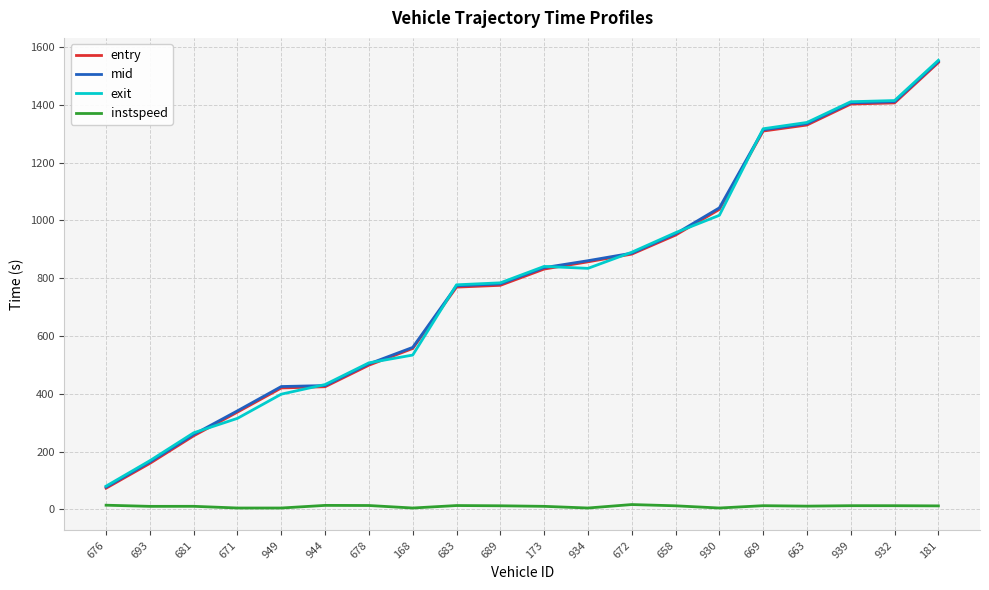

What is the difference between the instspeed values at 663 and 934?

6.5